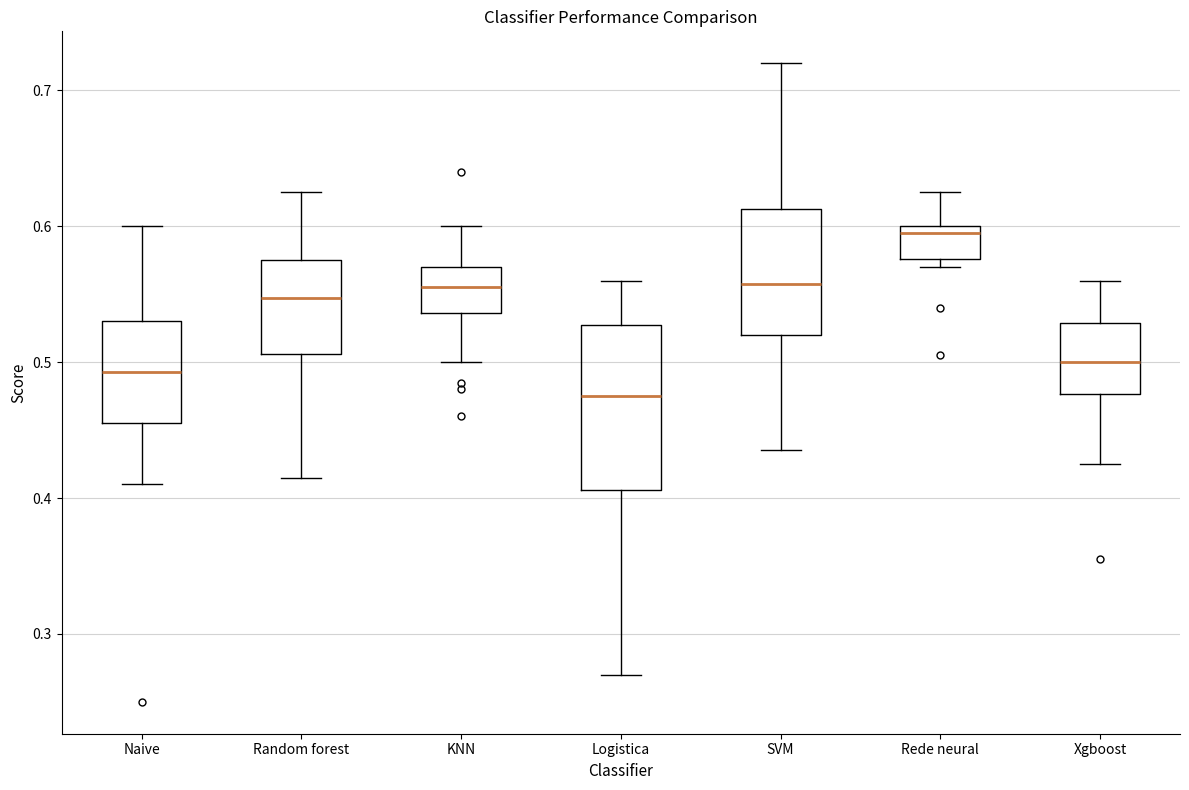

Reading left to right, transcribe this box plot: for each box, give where its median line is, the range the box spans, and where its two whiskers end, as read against the y-axis. The values are not printed on the chart, so give them approximately, as read against the axis.

Naive: median 0.49, box 0.46 to 0.53, whiskers 0.41 to 0.60
Random forest: median 0.55, box 0.51 to 0.58, whiskers 0.42 to 0.63
KNN: median 0.56, box 0.54 to 0.57, whiskers 0.50 to 0.60
Logistica: median 0.48, box 0.41 to 0.53, whiskers 0.27 to 0.56
SVM: median 0.56, box 0.52 to 0.61, whiskers 0.44 to 0.72
Rede neural: median 0.60 (just below the box's upper edge), box 0.58 to 0.60, whiskers 0.57 to 0.63
Xgboost: median 0.50, box 0.48 to 0.53, whiskers 0.43 to 0.56